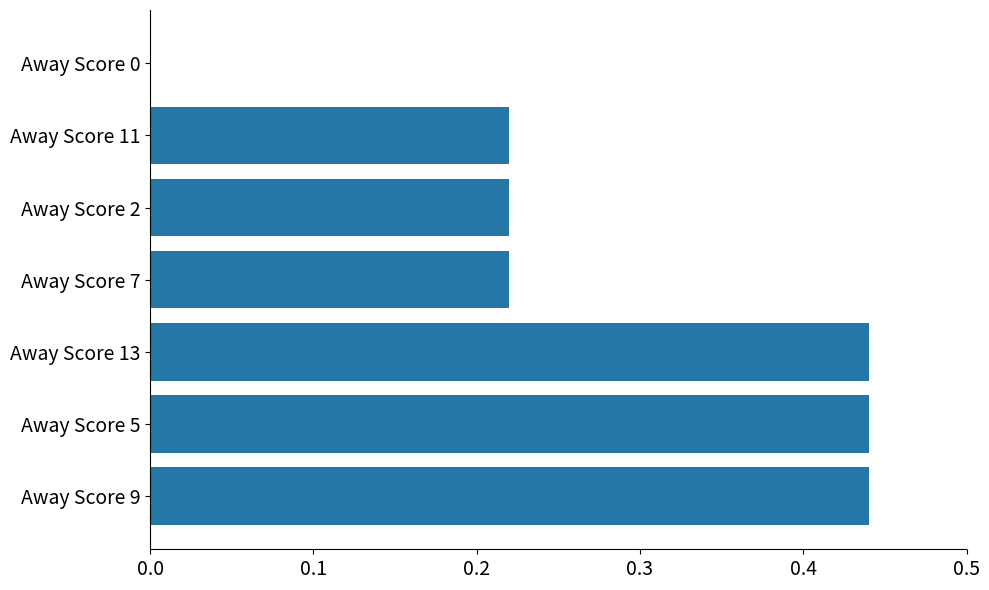

How many positive values are there?

6